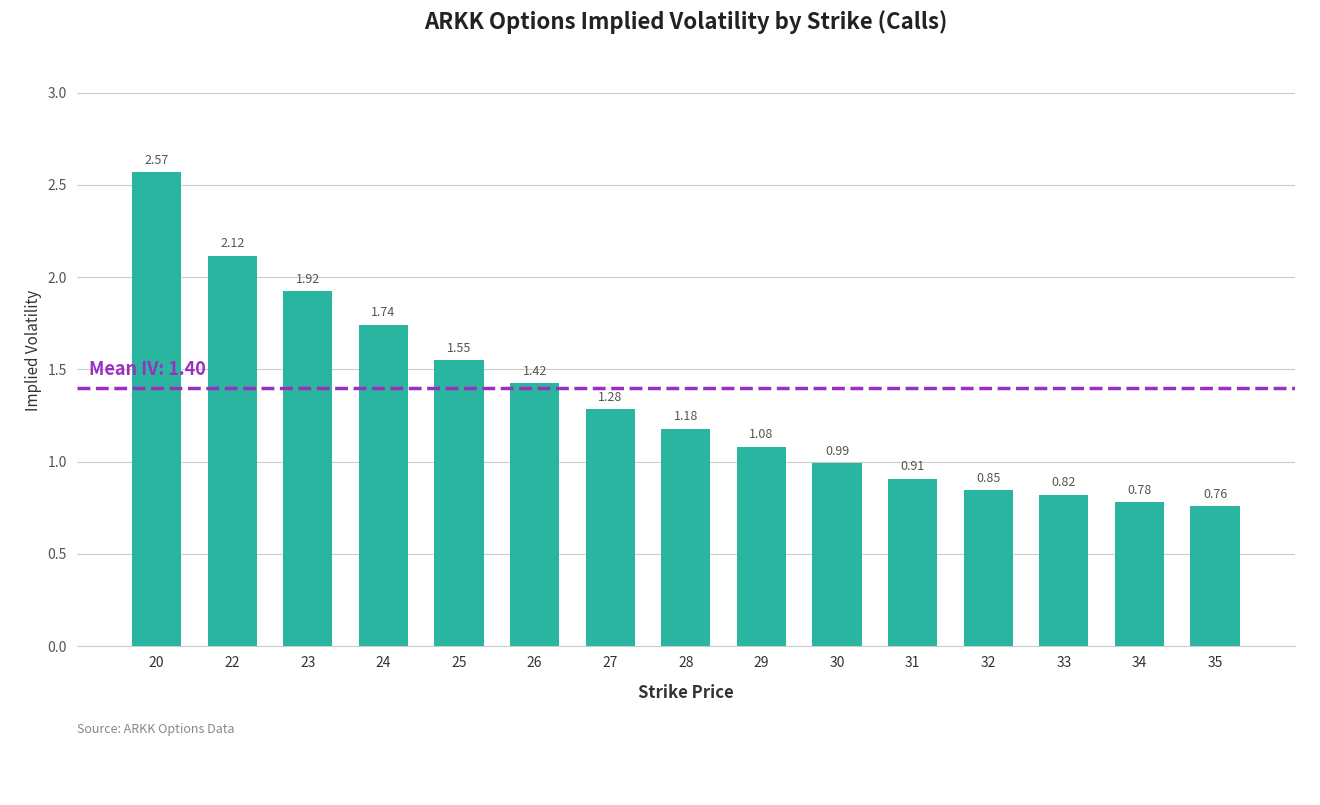

What is the difference between the maximum and minimum values?

1.8